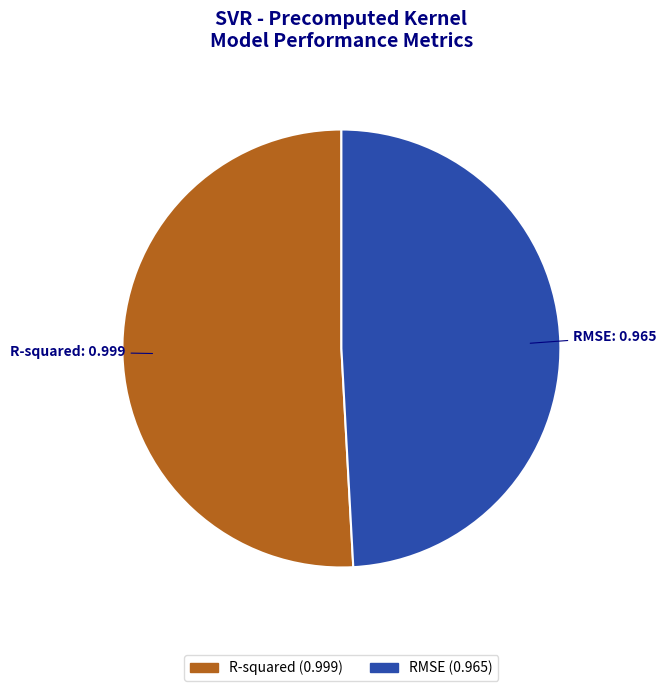

Which category has the smallest portion of the pie?

RMSE